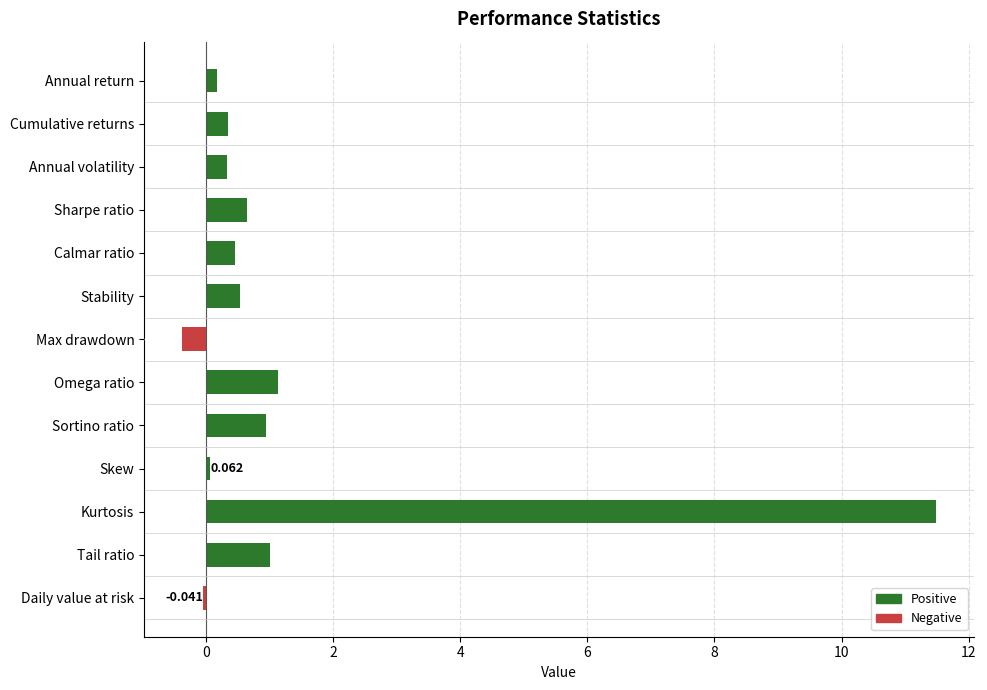

At which label is the value closest to 5?

Omega ratio